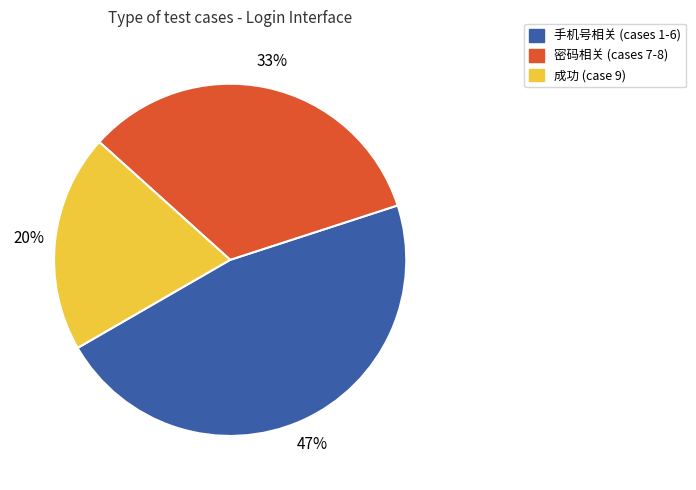

To the nearest percent, what is the difference between the largest and smallest slice percentages?

27%